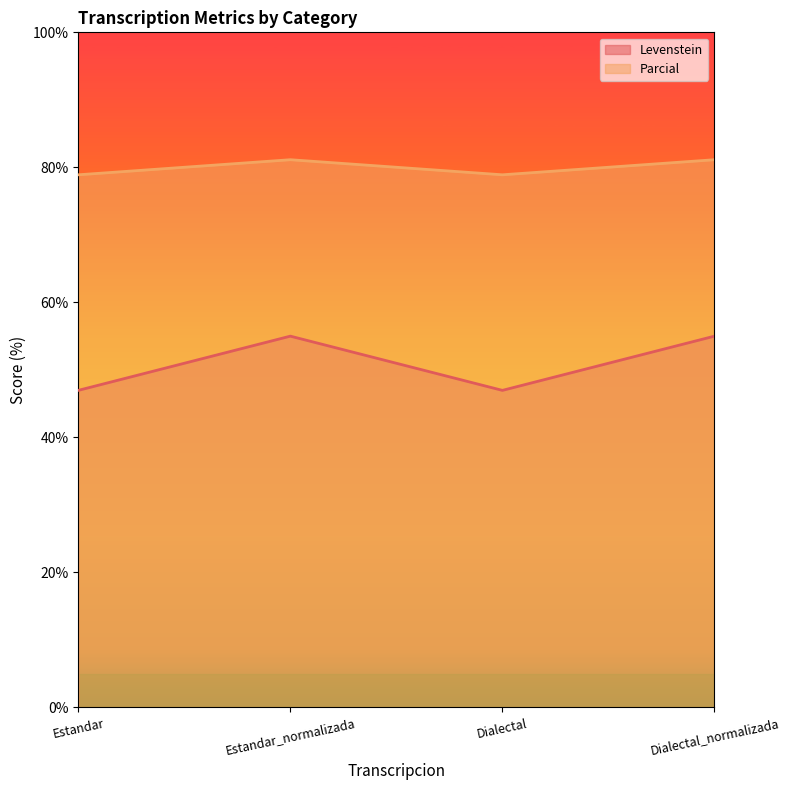

True or false: Levenstein has more than 0 points higher than both neighbors.

True